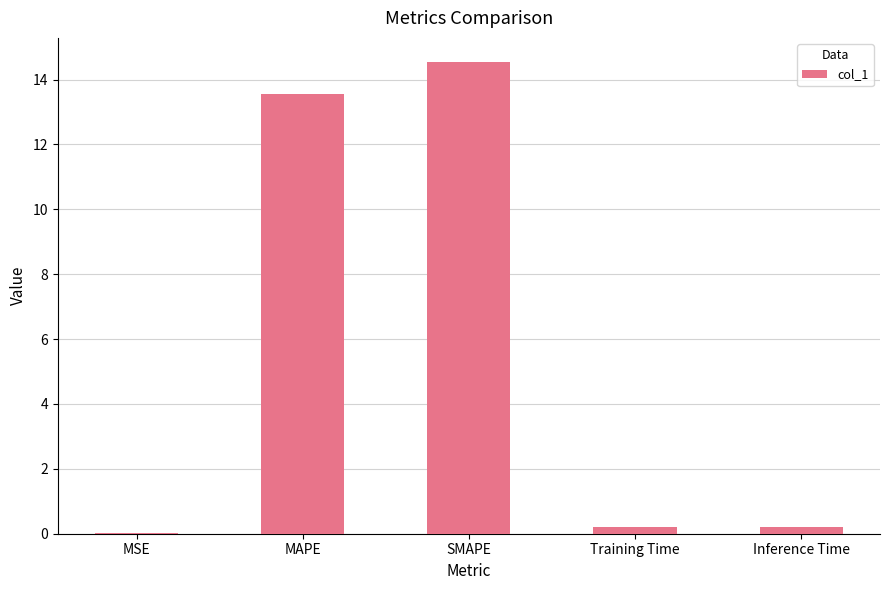

What is the sum of all values?

28.5